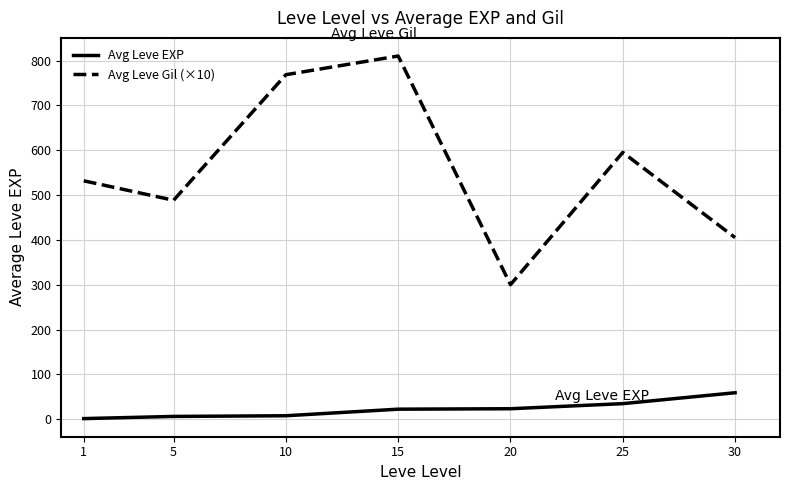

Which series has the largest range (max minus min)?

Avg Leve Gil (×10)